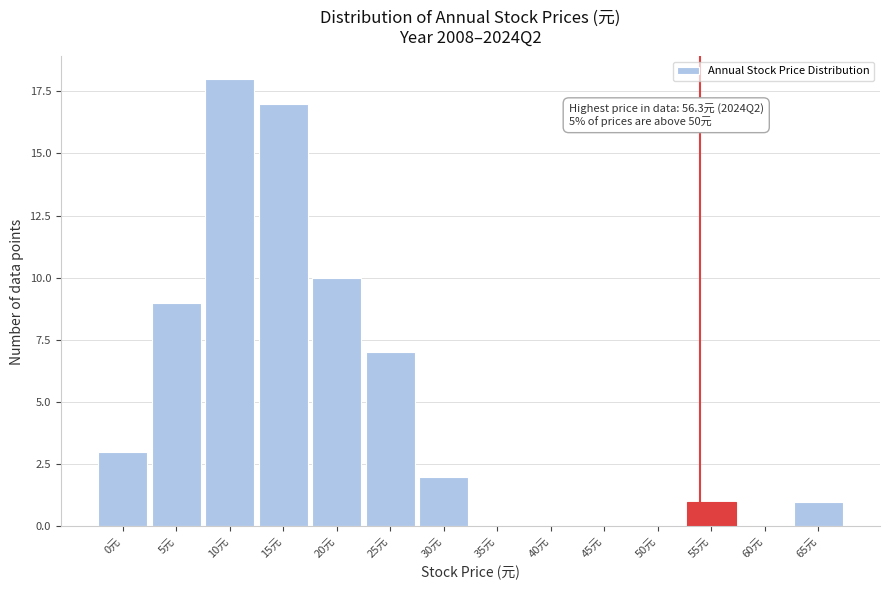

Reading left to right, what are all the values shown in this chart?

0元=3	5元=9	10元=18	15元=17	20元=10	25元=7	30元=2	35元=0	40元=0	45元=0	50元=0	55元=1	60元=0	65元=1